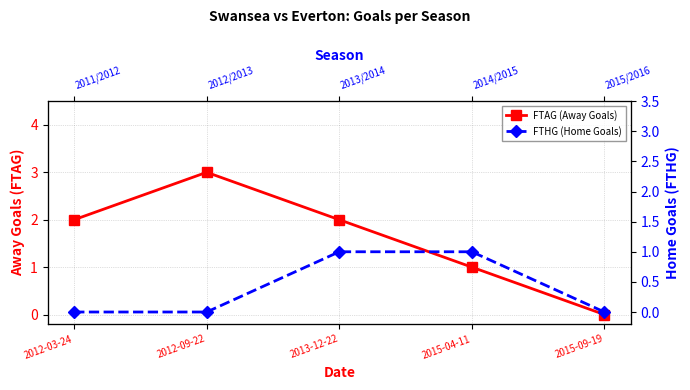

Is it true that FTHG (Home Goals) equals 1 at 2015-04-11?

False